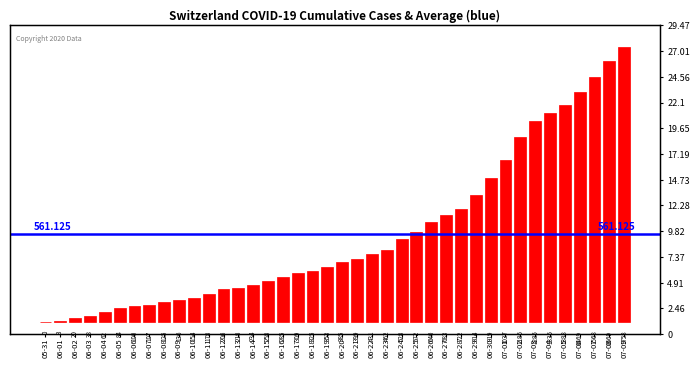

The value at 06-18 is 562. True or false?

False